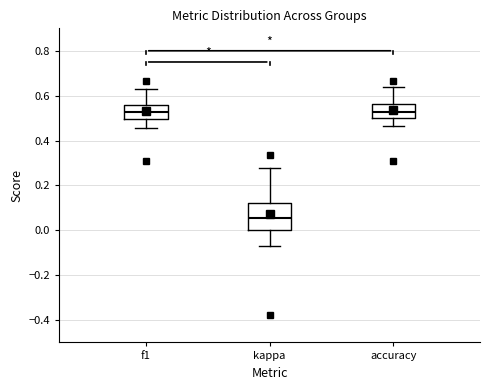

Which box's median line is the lowest?

kappa